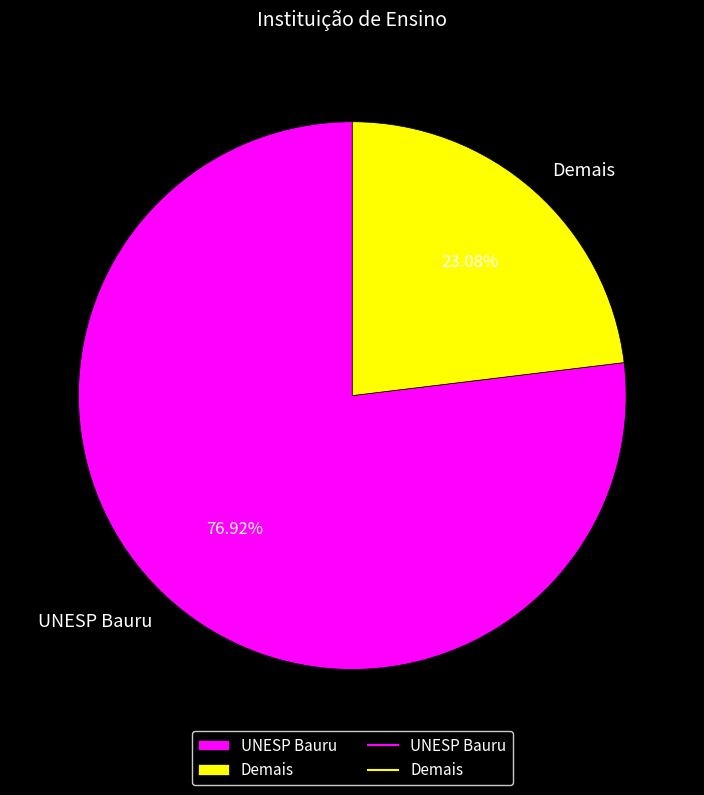

What is the ratio of the value at Demais to the value at UNESP Bauru?

0.3